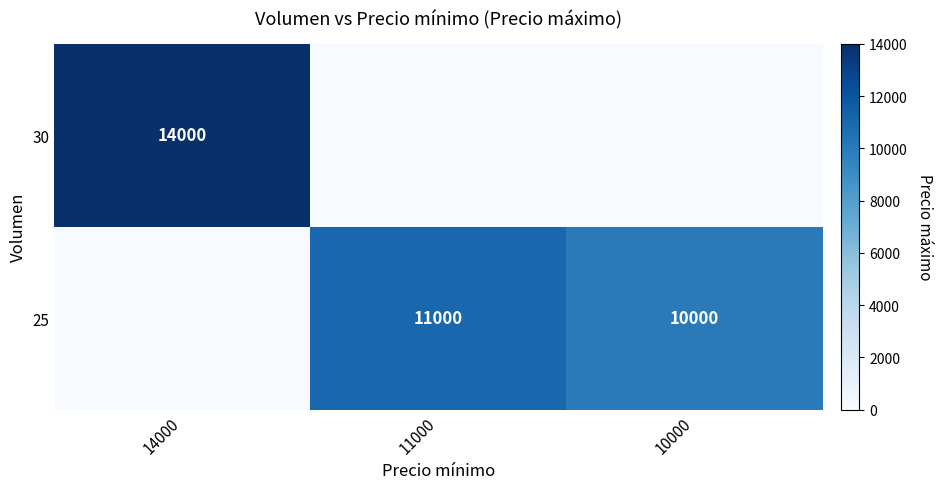

The 25 series shows 15335 at 11000. True or false?

False